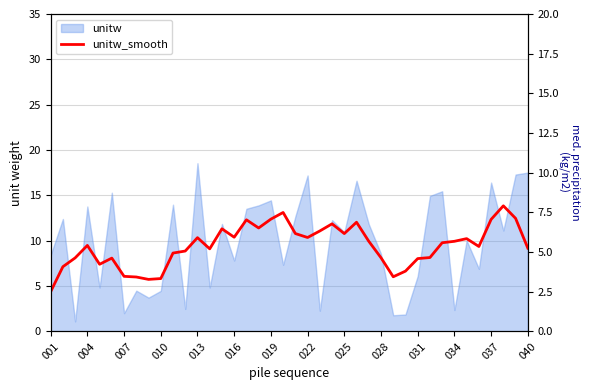

True or false: the data shows 3.1 at 034.

False